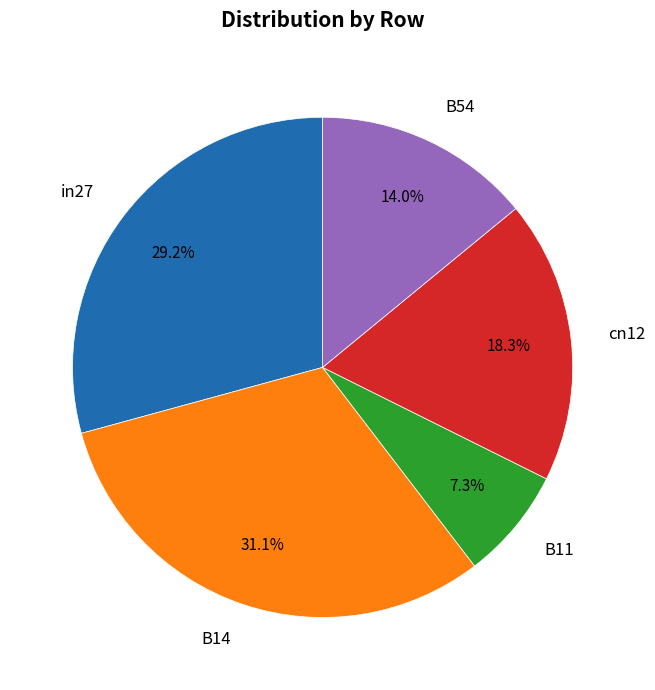

To the nearest percent, what percentage of the pie is B54?

14%